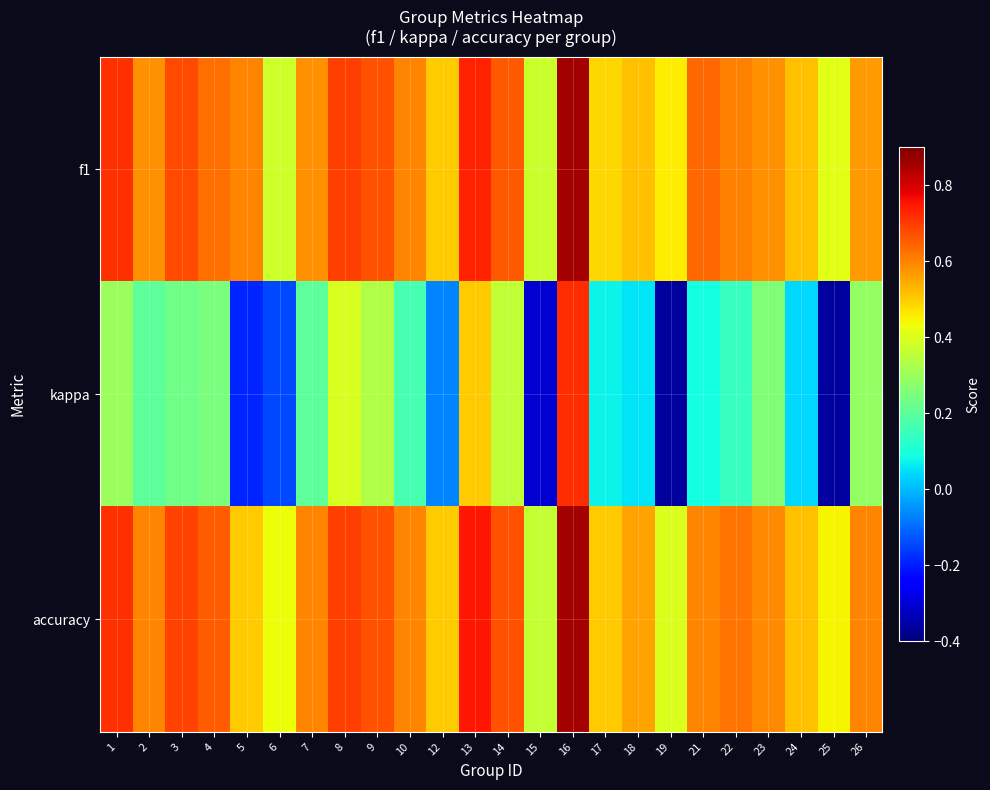

Rank the series at 18 from highest to lowest value.

accuracy, f1, kappa